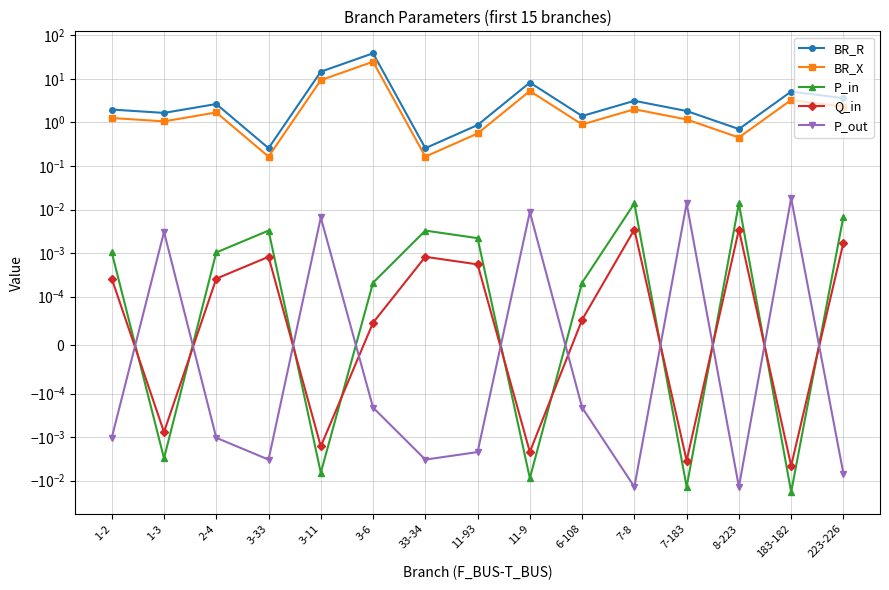

What are all the series names shown in the legend?

BR_R, BR_X, P_in, Q_in, P_out